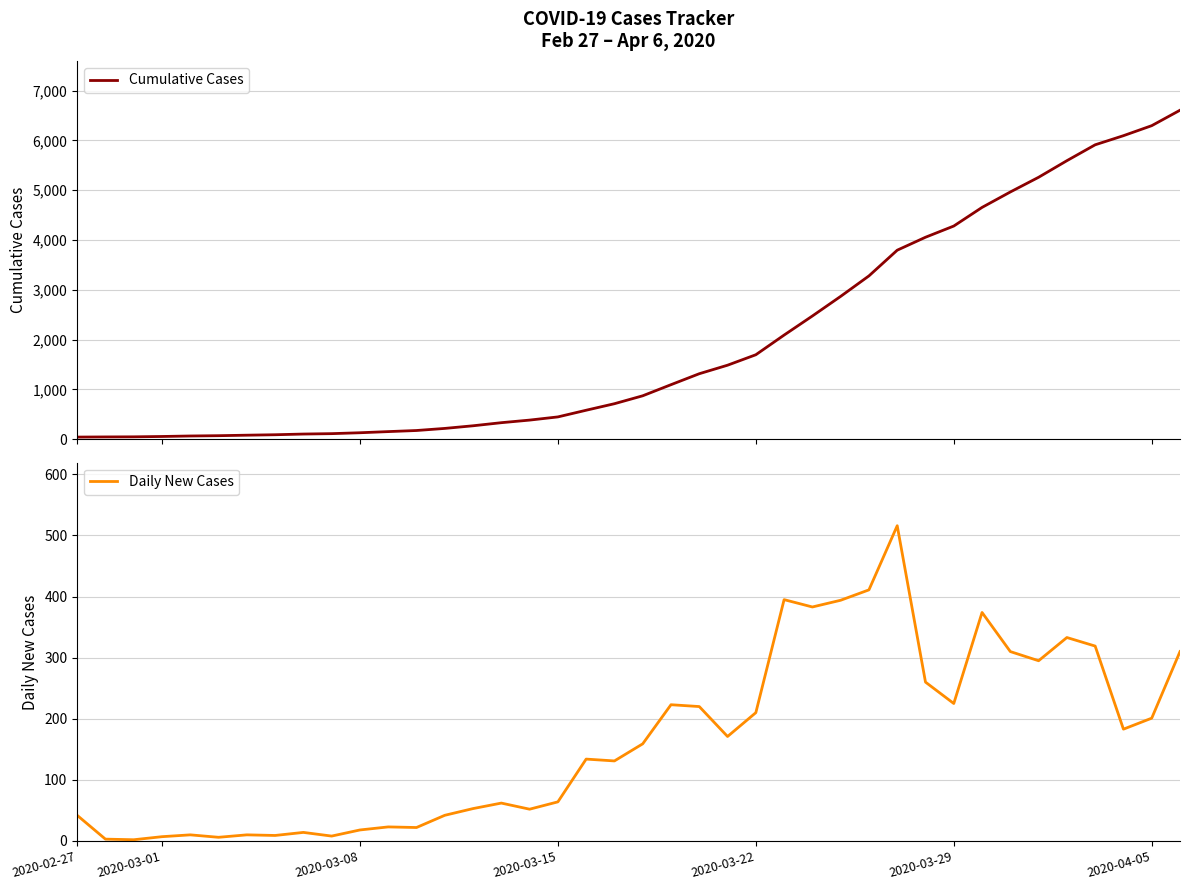

Rank the series by their maximum value, from highest to lowest.

Cumulative Cases, Daily New Cases